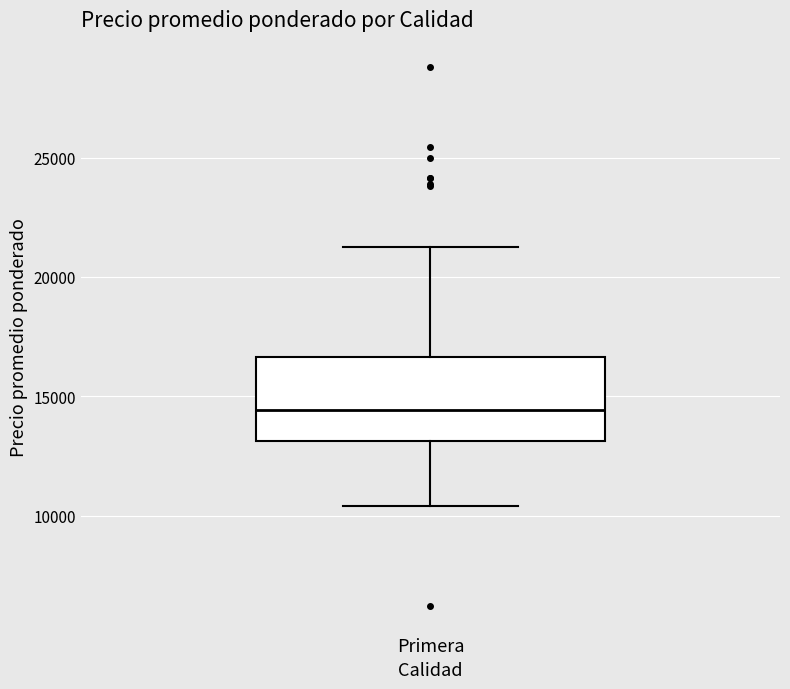

Transcribe this box plot: give where the median line is, the range the box spans, and where the two whiskers end, as read against the y-axis. The values are not printed on the chart, so give them approximately, as read against the axis.

median 14500, box 13000 to 16500, whiskers 10500 to 21500